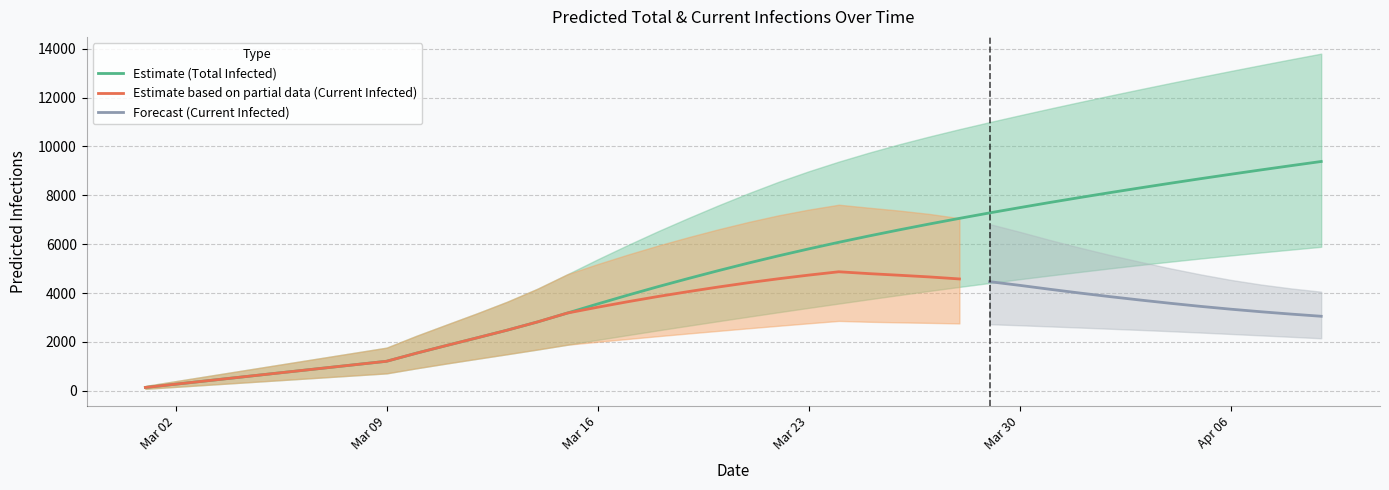

Where is current_infected_upper nearest to the value 3906?

39